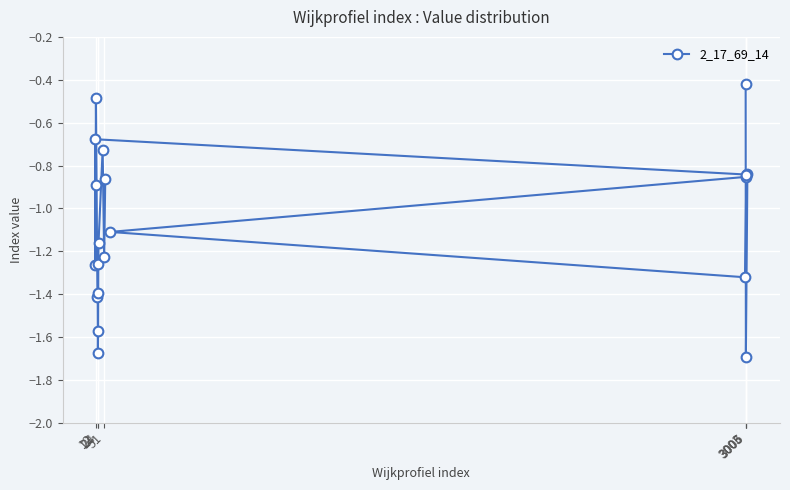

How many values exceed -1?

9